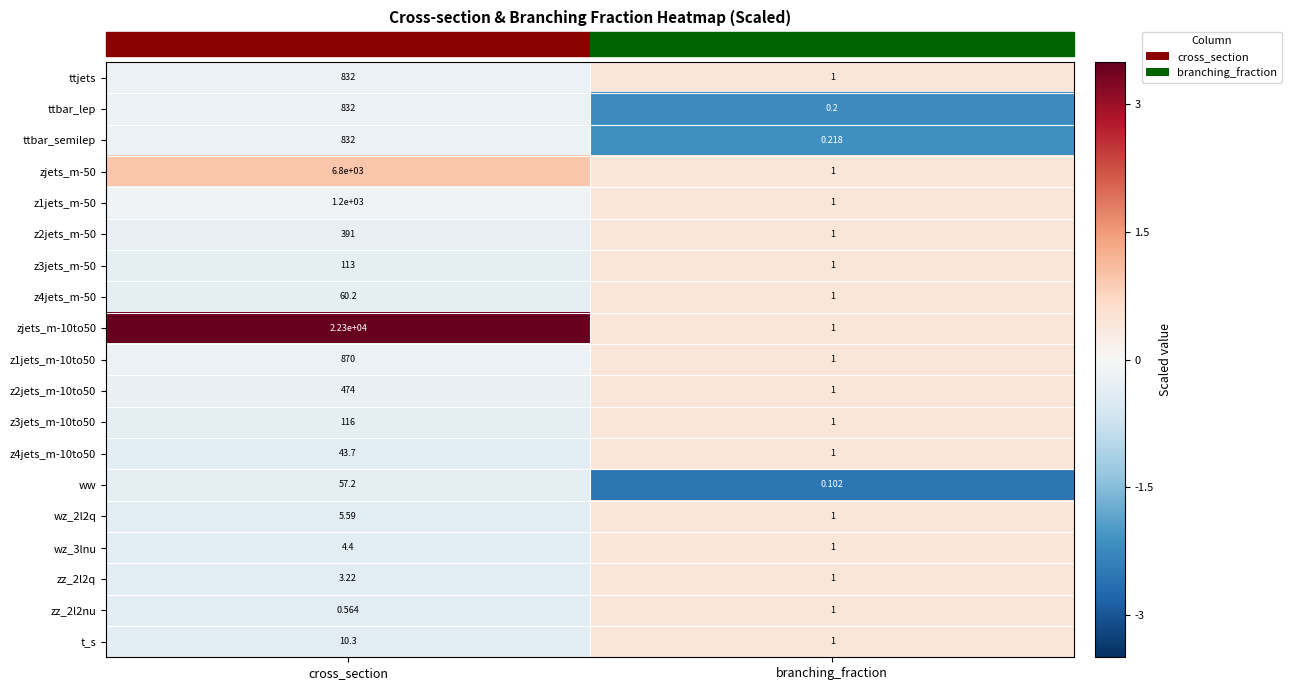

At which label is zz_2l2nu closest to 0?

cross_section